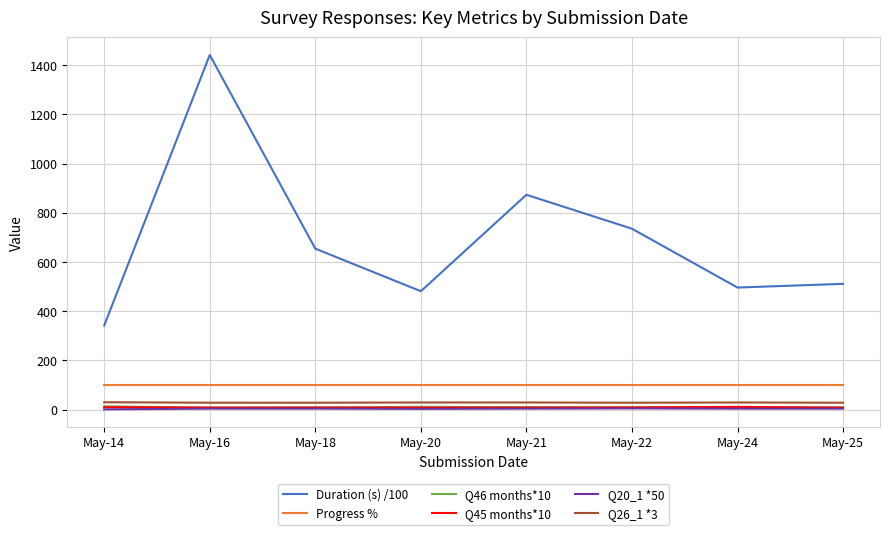

What is the maximum value shown in the chart?

1441